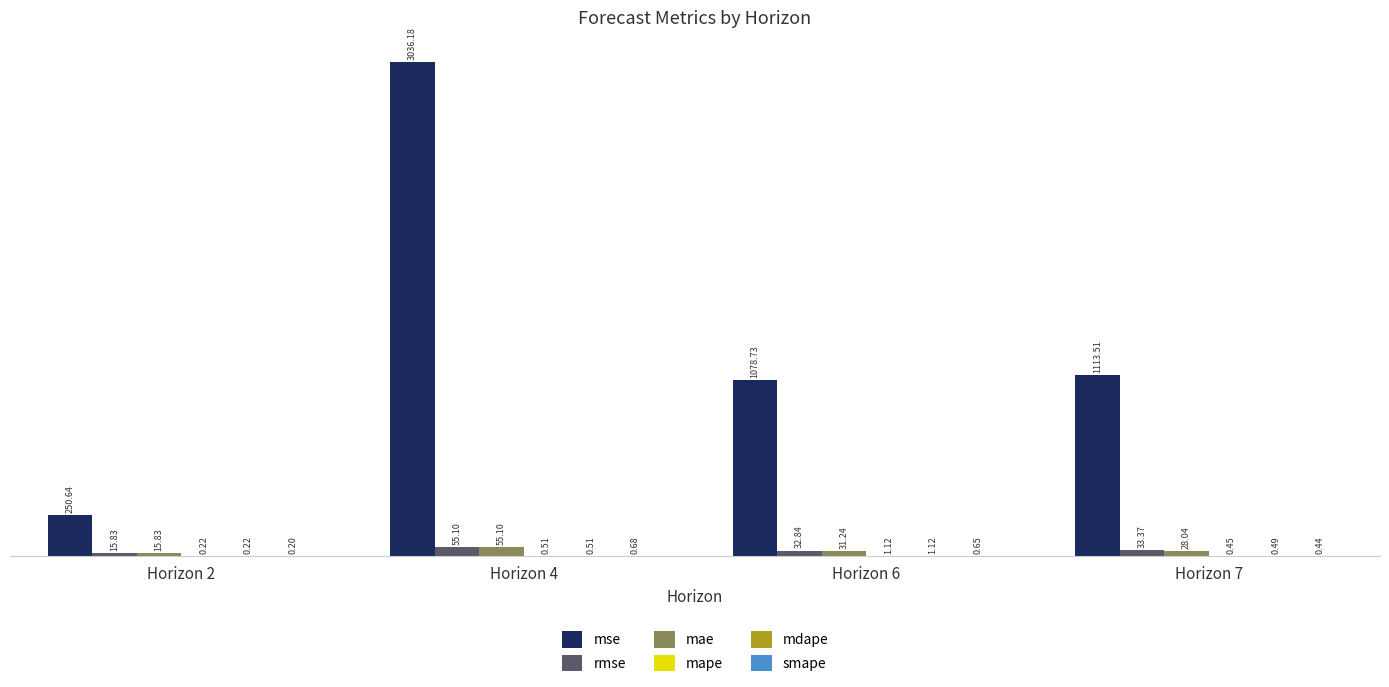

What is the sum of the mae values at Horizon 7 and Horizon 6?

59.3